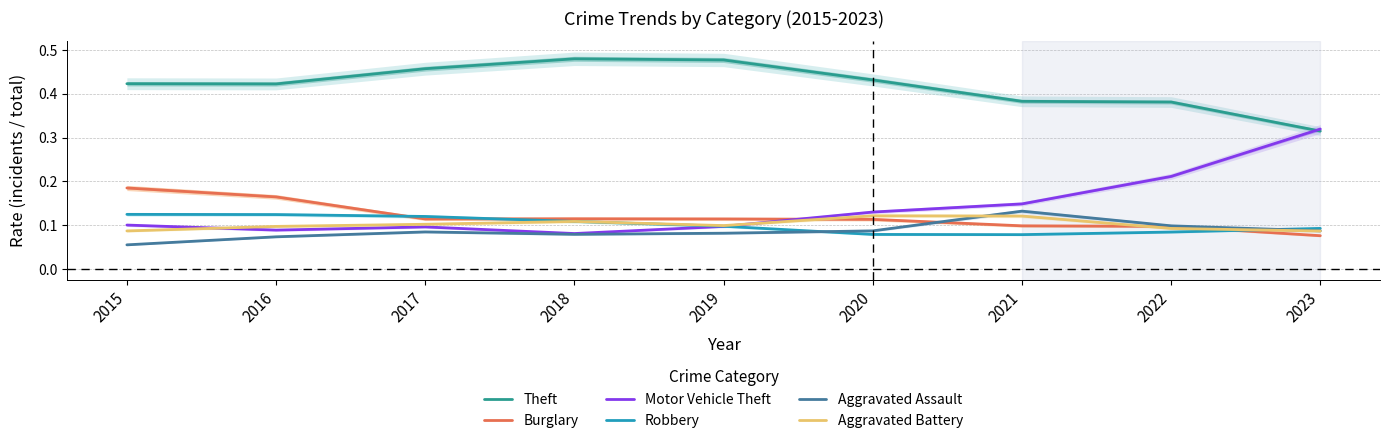

What is the sum of the Aggravated Battery values at 2020 and 2023?

0.2